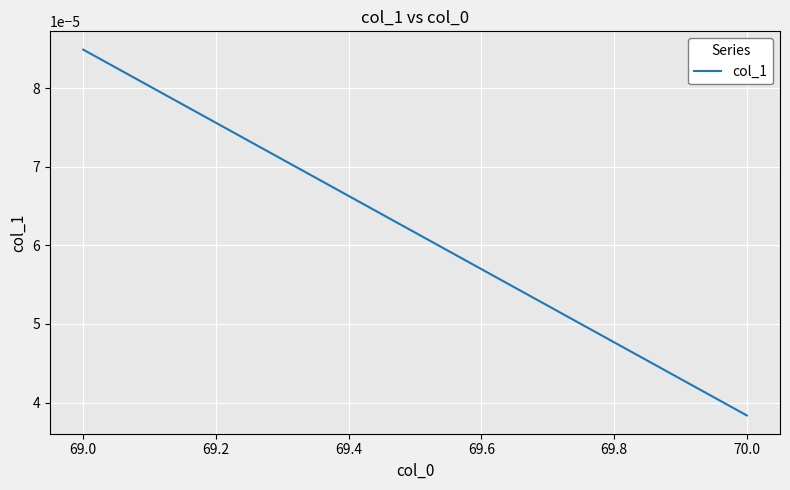

Count the values in the range 0 to 1.

2